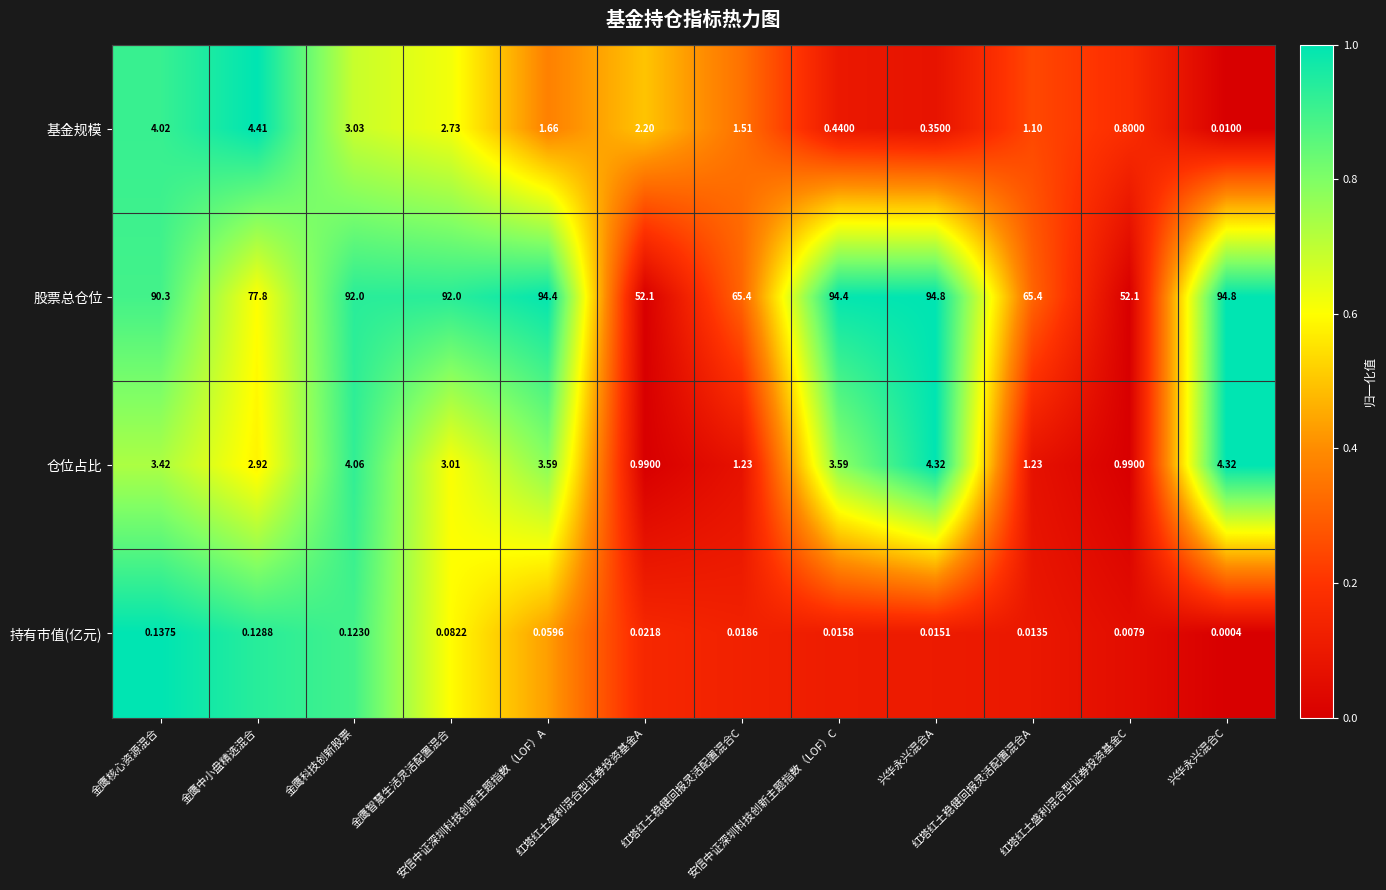

Which series has the largest total across all categories?

股票总仓位